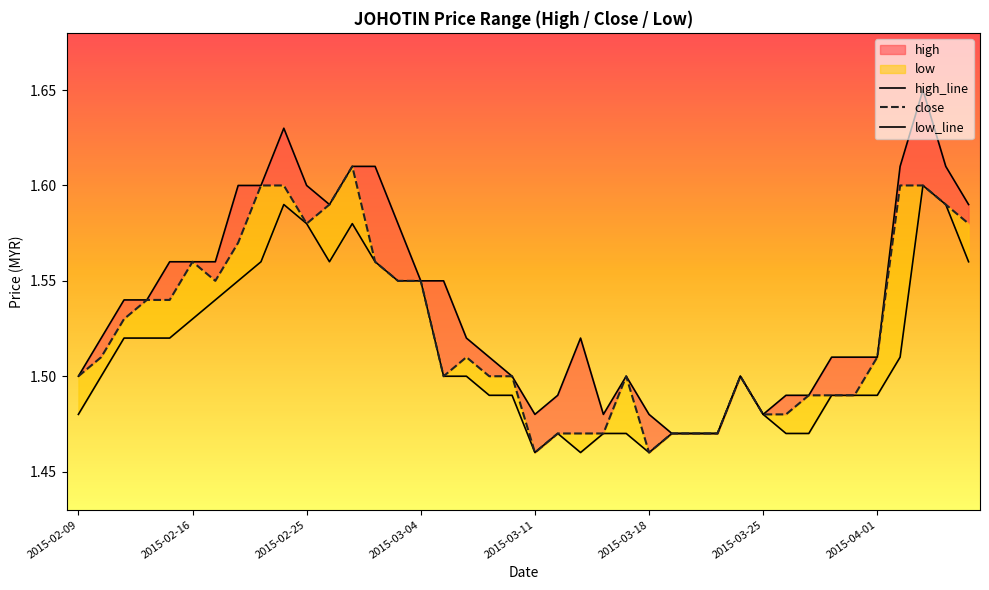

What is the difference between the second highest and minimum values in the low_line series?

0.1